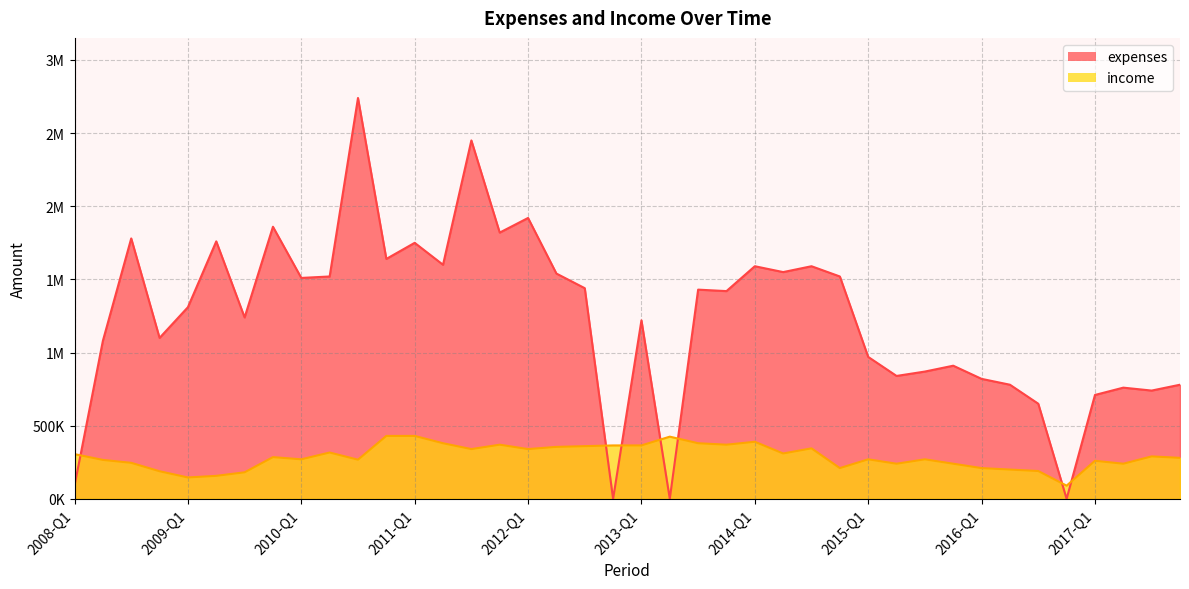

What are all the series names shown in the legend?

expenses, income